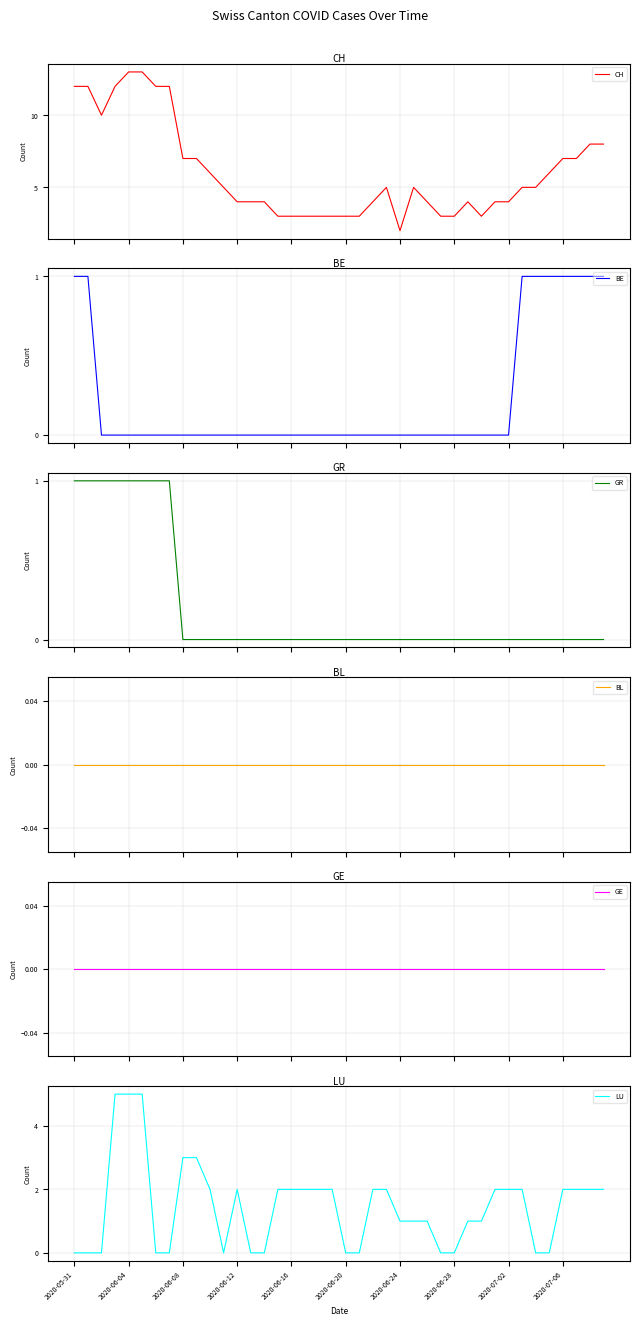

What is the label of the 23rd point from the right?

17